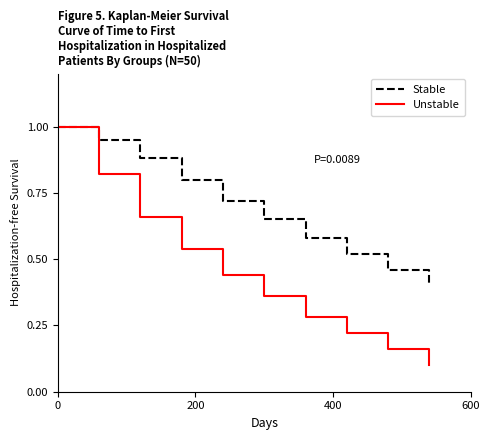

Rank the series by their average value, from lowest to highest.

Unstable, Stable